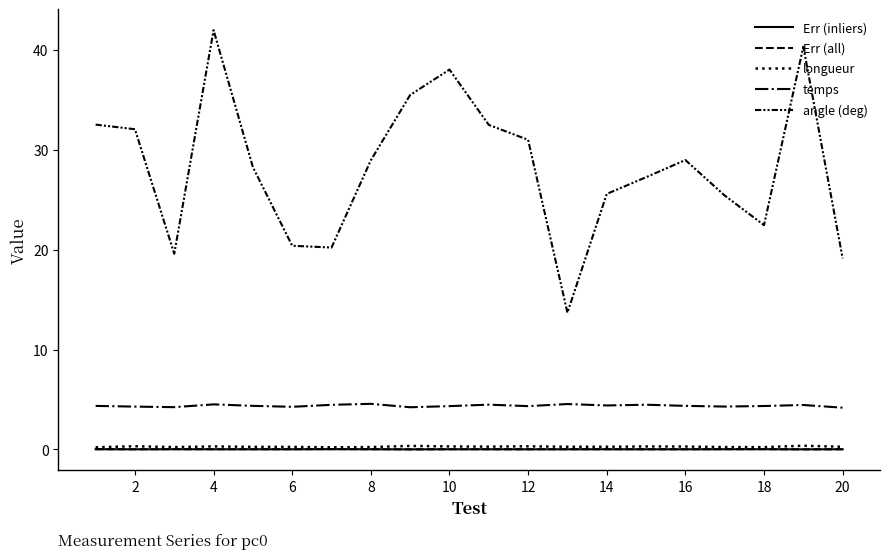

Does the chart have visible grid lines?

No